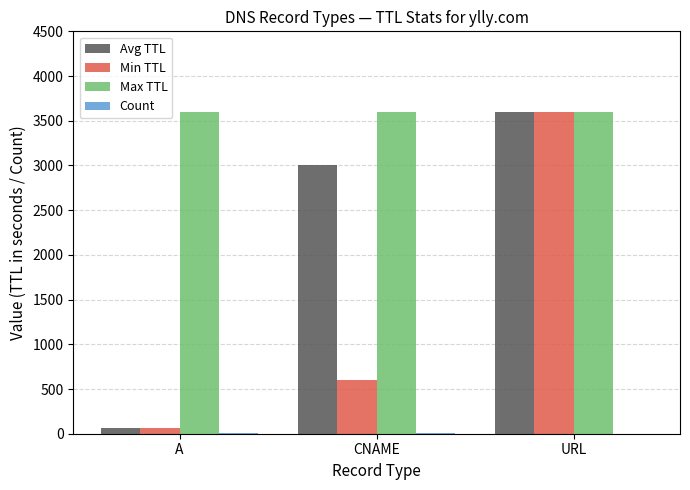

The Min TTL series shows 1637 at URL. True or false?

False